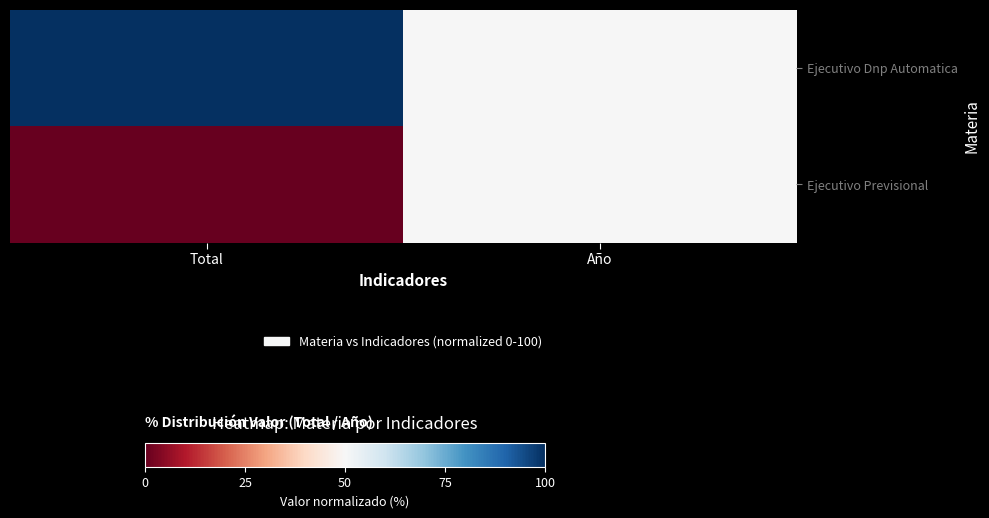

Which label corresponds to the smallest value in the chart?

Total